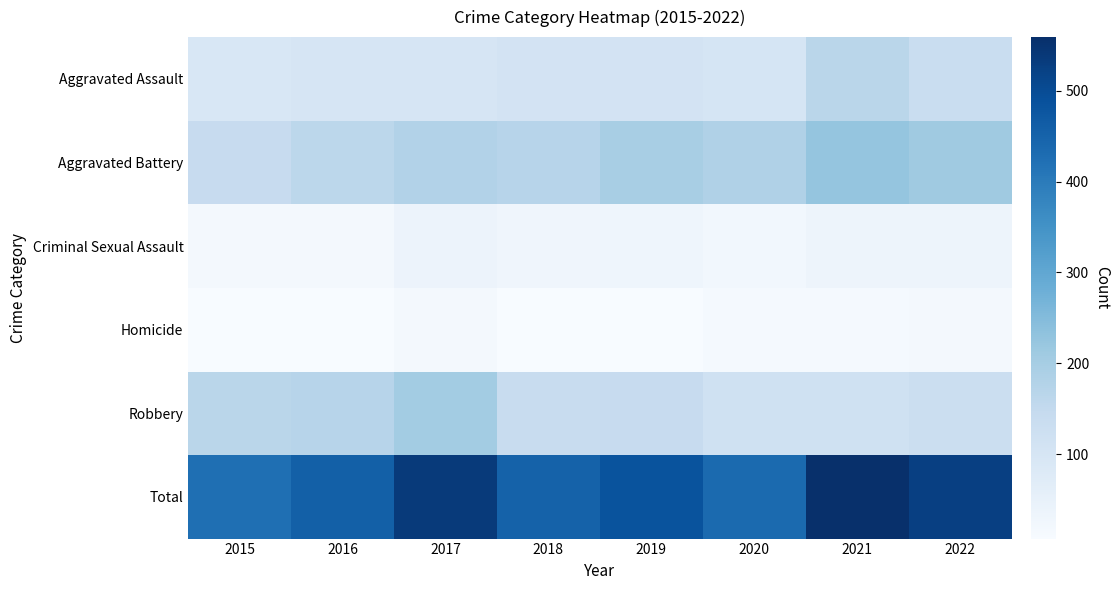

Reading right to left, transcribe all the data shown in this chart.

Aggravated Assault: 2022=135	2021=166	2020=100	2019=108	2018=108	2017=99	2016=98	2015=92
Aggravated Battery: 2022=210	2021=226	2020=182	2019=196	2018=170	2017=178	2016=161	2015=142
Criminal Sexual Assault: 2022=33	2021=35	2020=23	2019=31	2018=29	2017=38	2016=19	2015=18
Homicide: 2022=16	2021=15	2020=14	2019=9	2018=7	2017=16	2016=9	2015=7
Robbery: 2022=132	2021=117	2020=117	2019=141	2018=138	2017=205	2016=169	2015=165
Total: 2022=526	2021=559	2020=436	2019=485	2018=452	2017=536	2016=456	2015=424